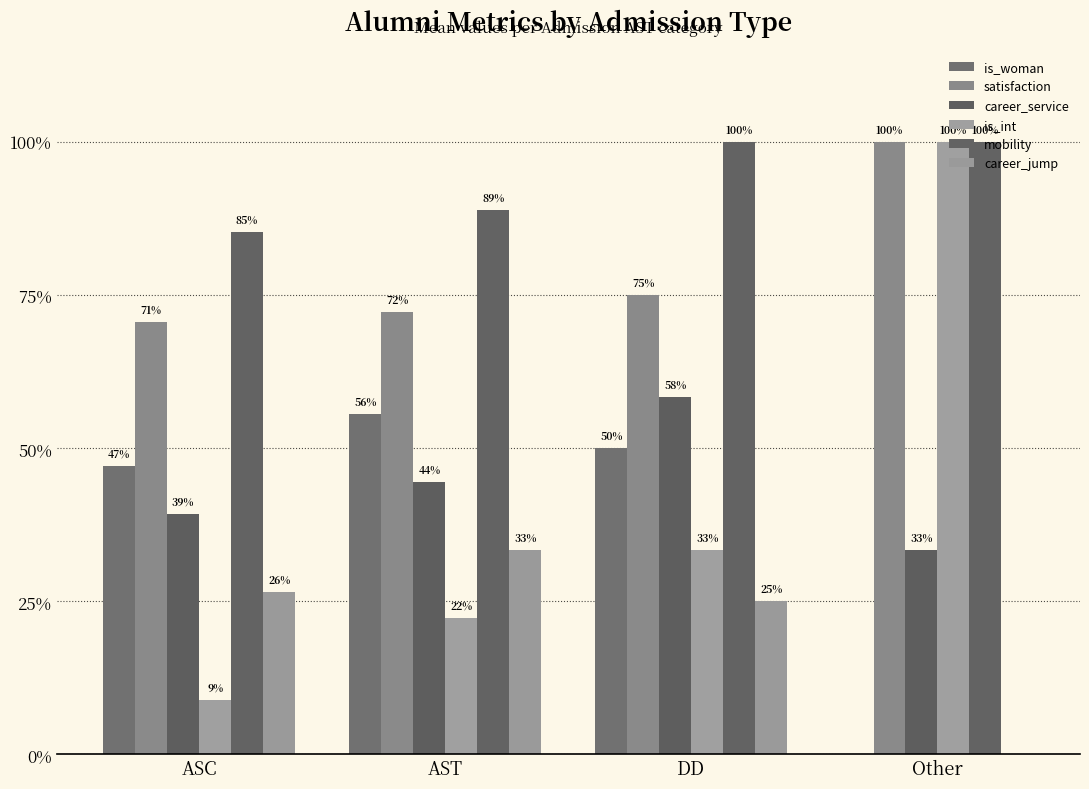

List the series in order of their peak value, highest first.

satisfaction, is_int, mobility, career_service, is_woman, career_jump